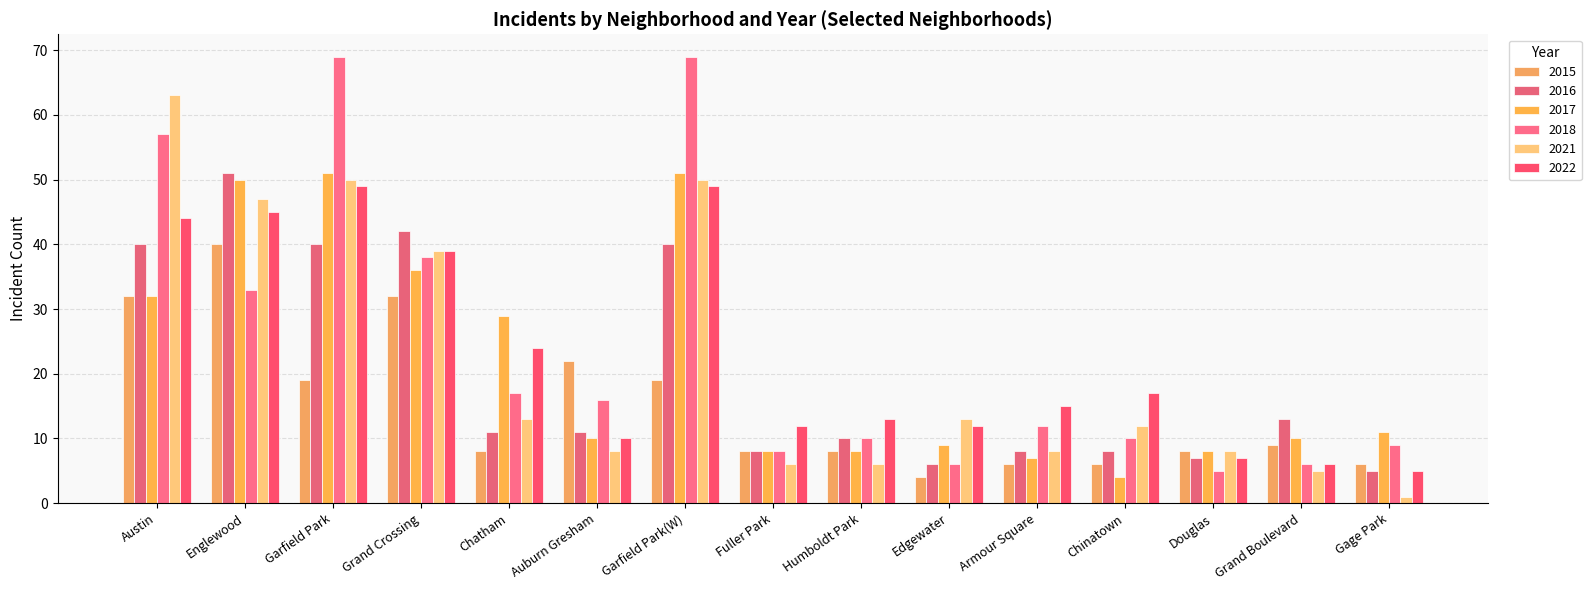

Which series has the largest total across all categories?

2018